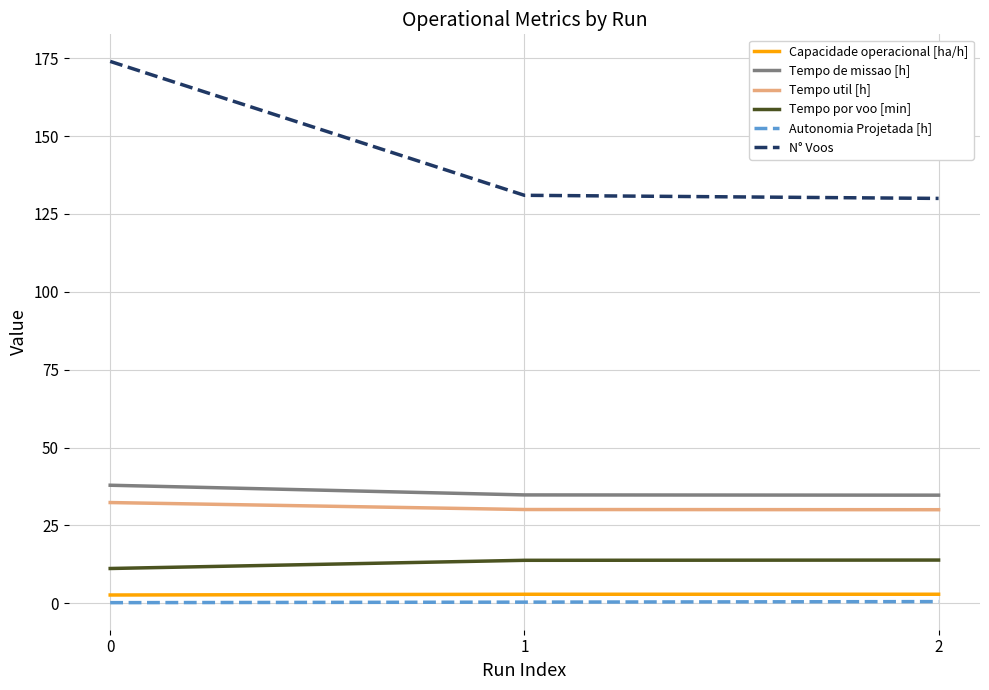

At how many categories does at least one series exceed 160?

1